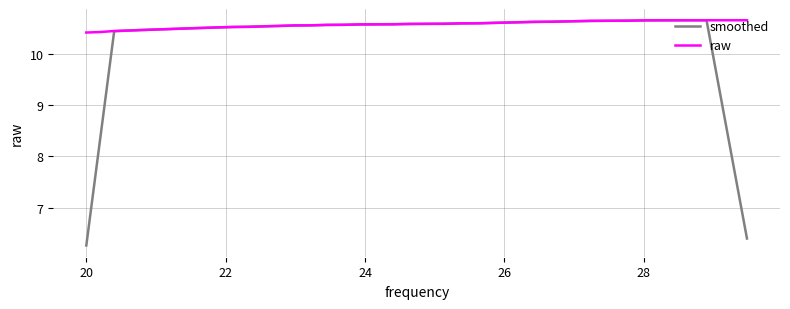

Which series has the largest total across all categories?

raw